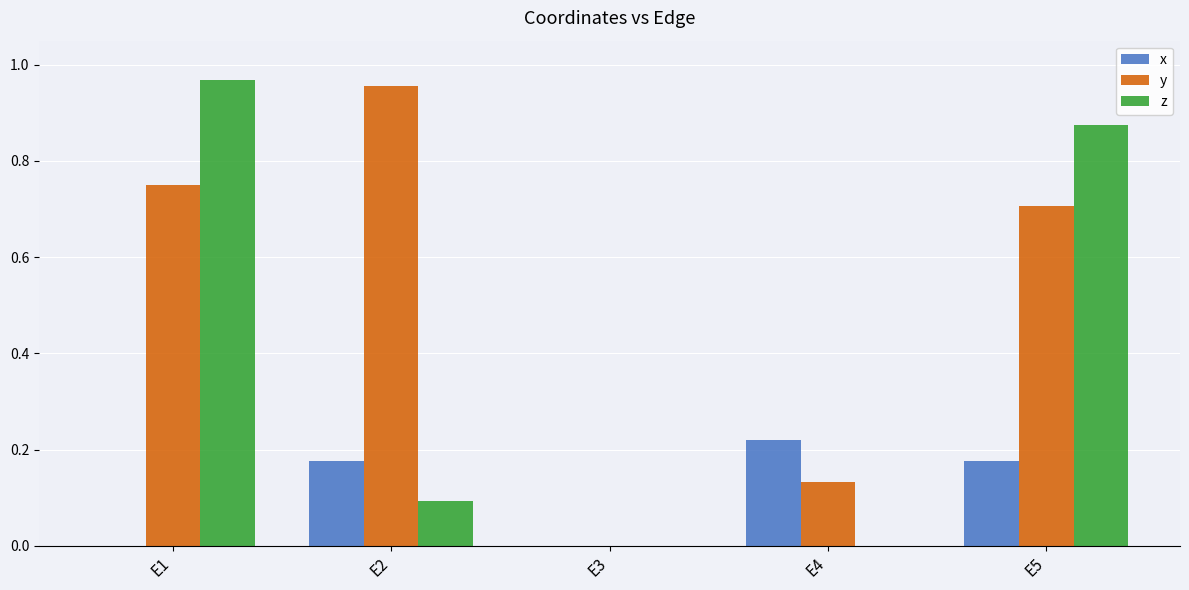

Which series has the widest spread of values?

z